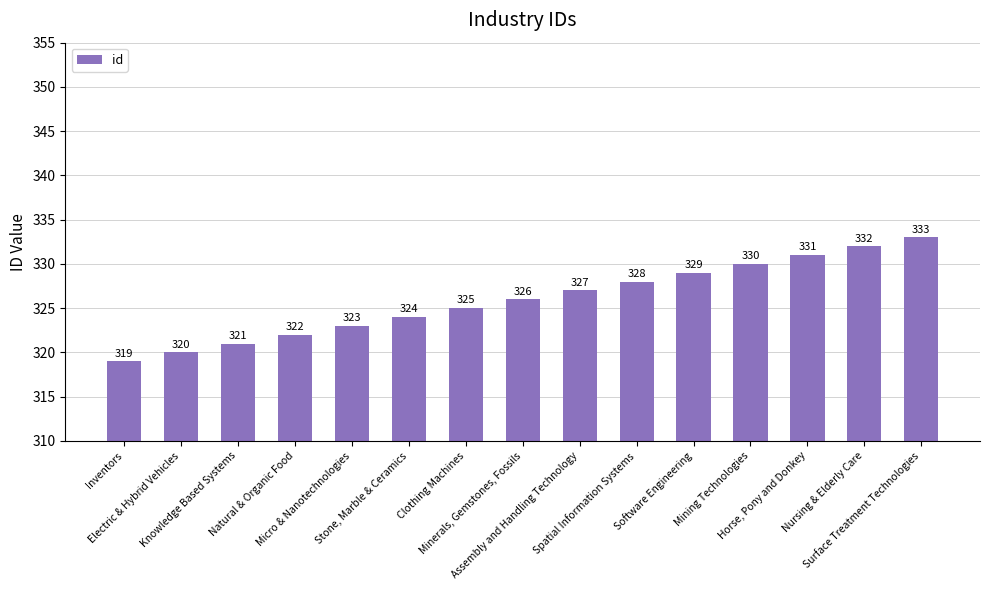

Is it true that the value at Assembly and Handling Technology is 542?

False